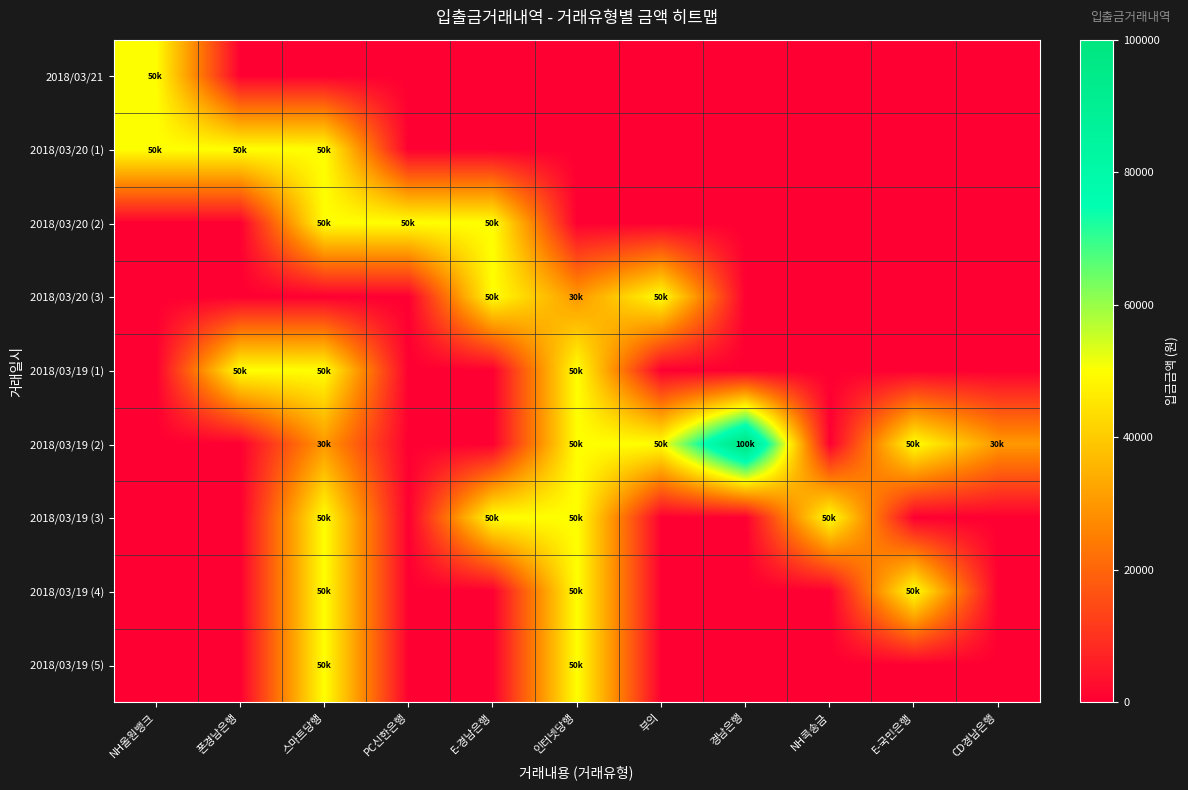

Rank the series at E-경남은행 from highest to lowest value.

2018/03/20 (2), 2018/03/20 (3), 2018/03/19 (3), 2018/03/21, 2018/03/20 (1), 2018/03/19 (1), 2018/03/19 (2), 2018/03/19 (4), 2018/03/19 (5)